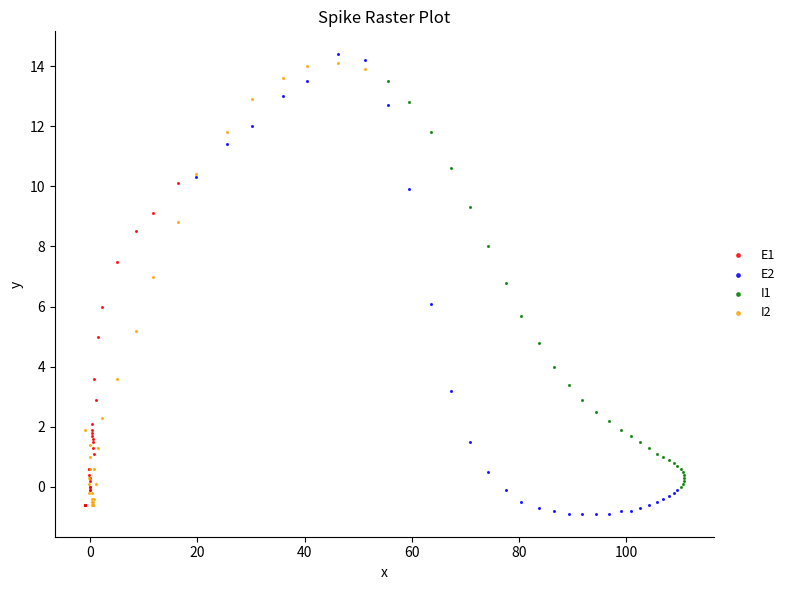

Which series contains the highest Y value?

E2